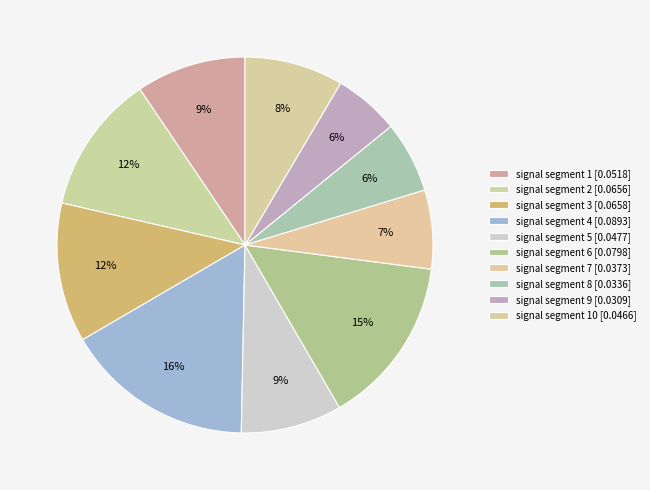

Does any single category account for the majority?

No